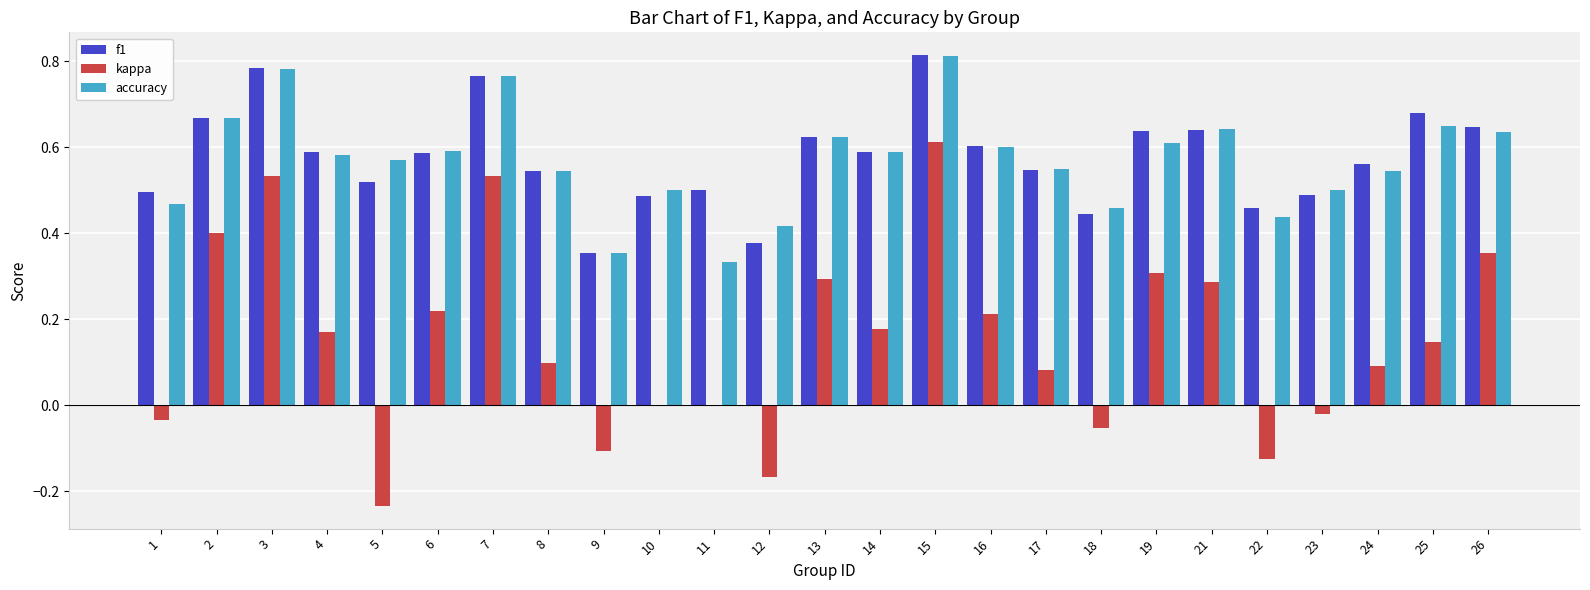

Where is accuracy nearest to the value 0?

11